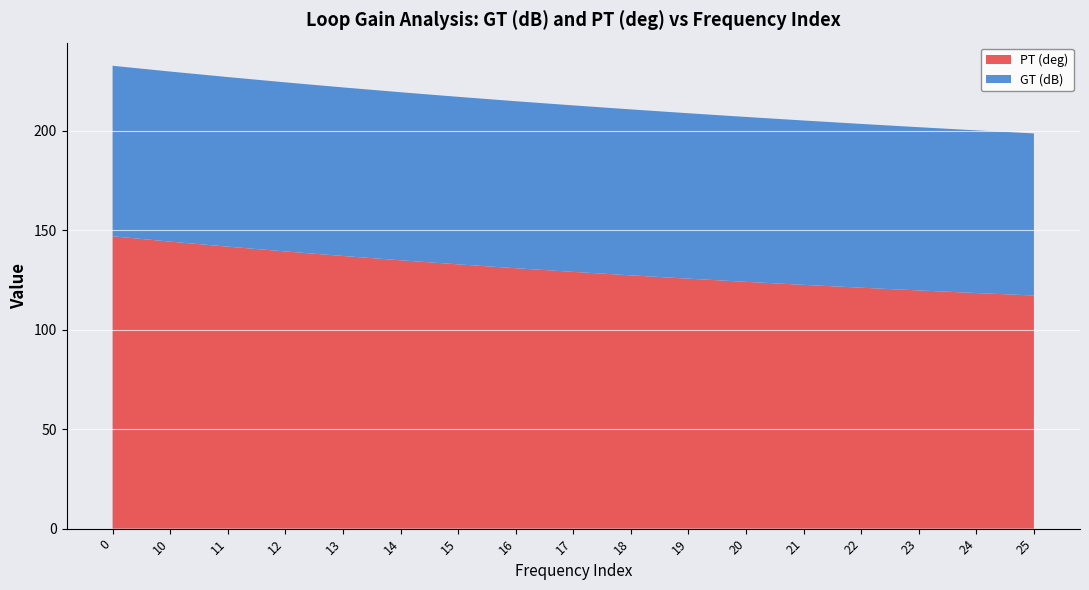

Reading right to left, list all the values displayed in this chart.

GT (dB): 25=81.5	24=81.8	23=82.0	22=82.3	21=82.6	20=82.9	19=83.2	18=83.4	17=83.7	16=83.9	15=84.2	14=84.5	13=84.7	12=85.0	11=85.2	10=85.5	0=85.7
PT (deg): 25=117.2	24=118.4	23=119.7	22=121.1	21=122.5	20=124.1	19=125.7	18=127.3	17=129.1	16=130.9	15=132.8	14=134.9	13=137.1	12=139.3	11=141.8	10=144.3	0=146.9